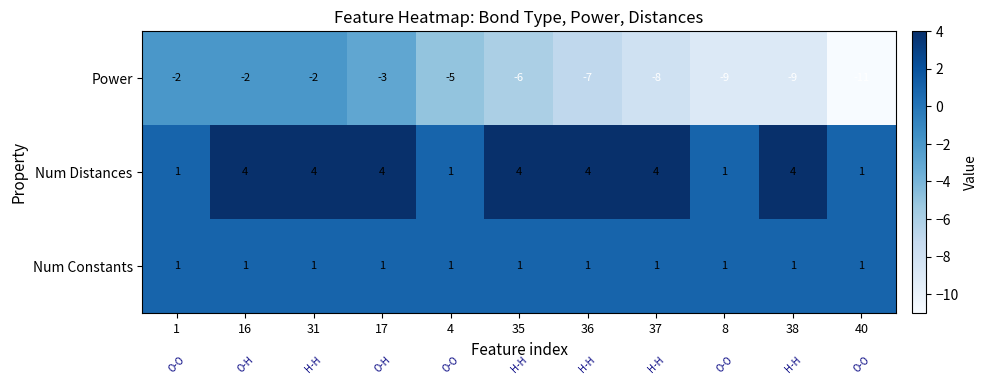

At which label is Power closest to -6?

35